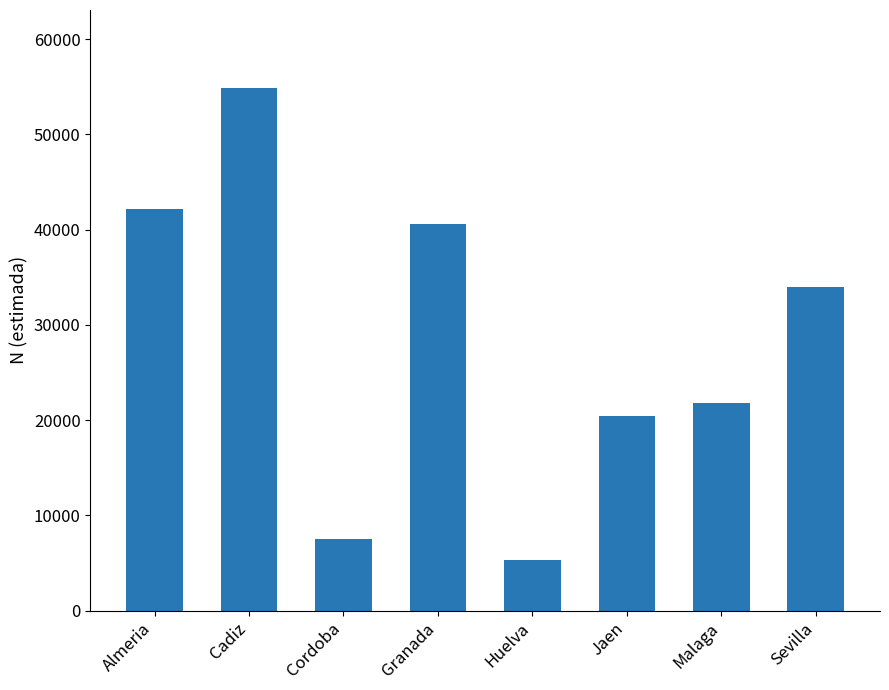

What is the sum of all values?

226680